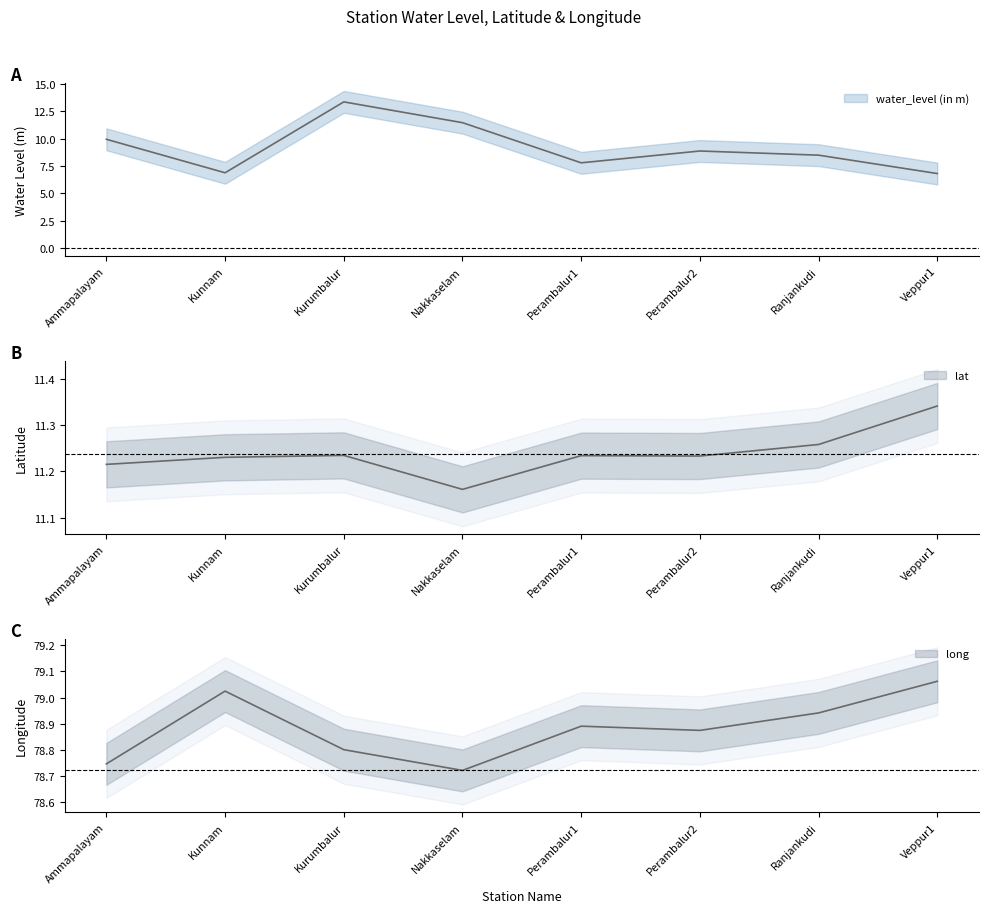

Between Nakkaselam and Kunnam, which is larger?

Nakkaselam